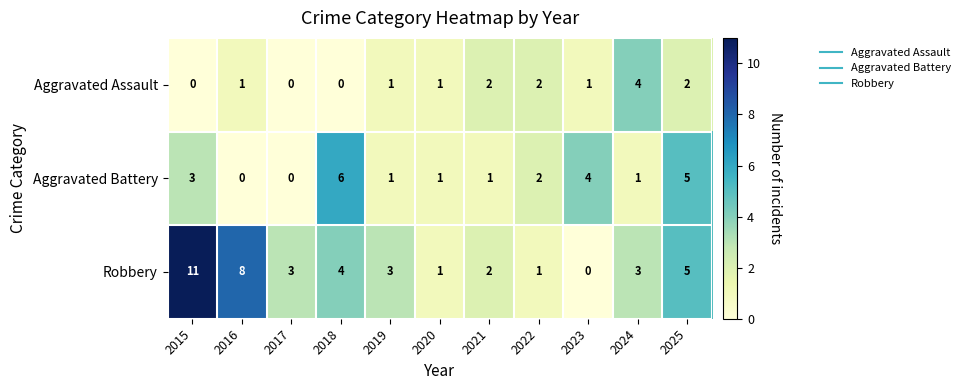

Is it true that Aggravated Battery equals 4 at 2023?

True